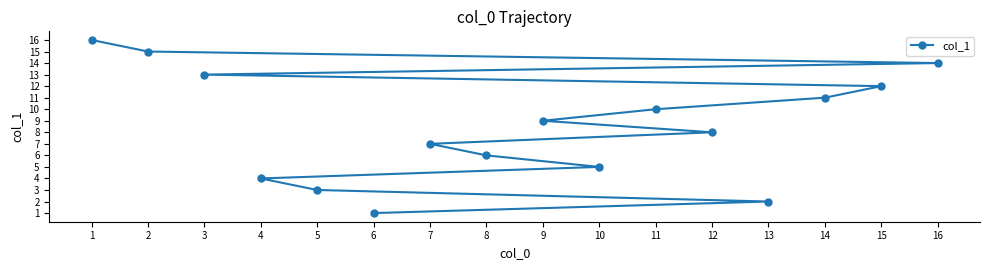

How many lines are shown in the chart?

1